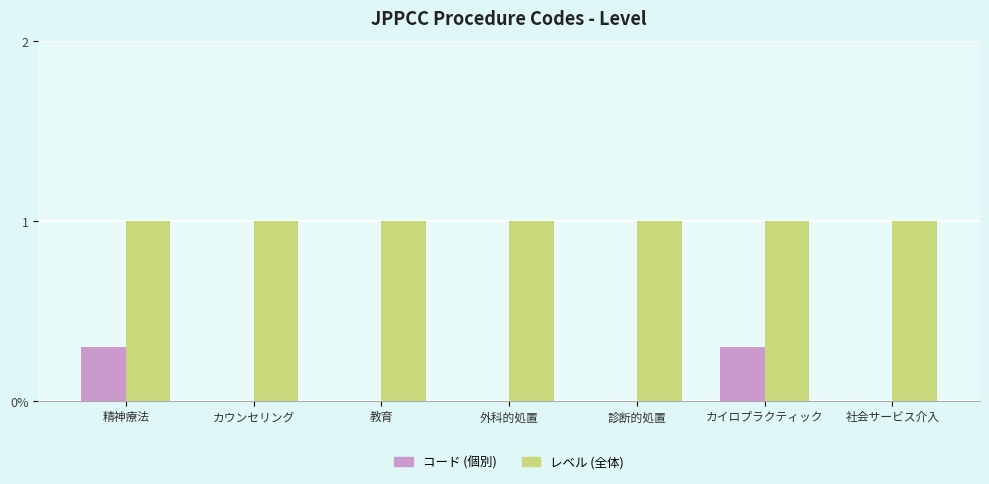

Which category has the highest value across all series?

精神療法